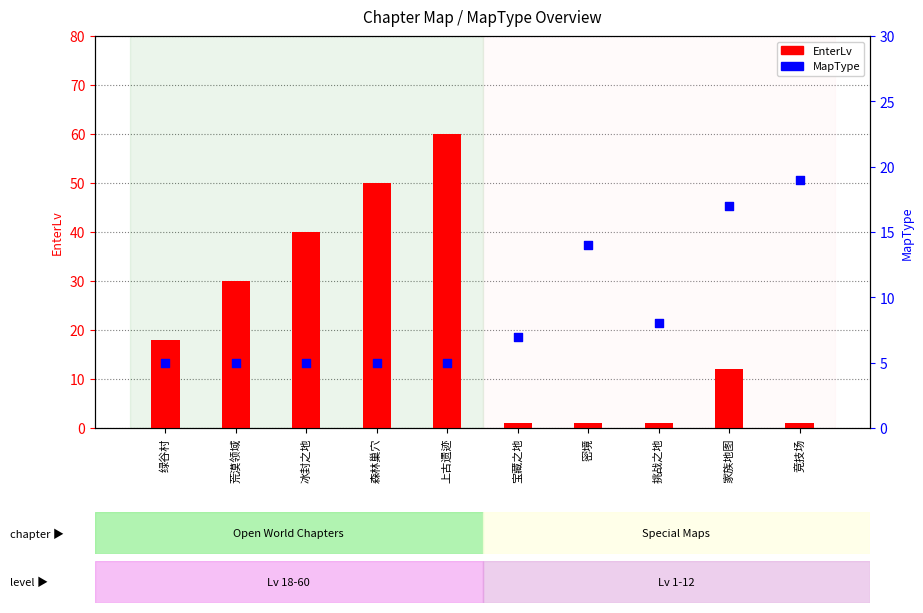

Which series has the largest total across all categories?

EnterLv